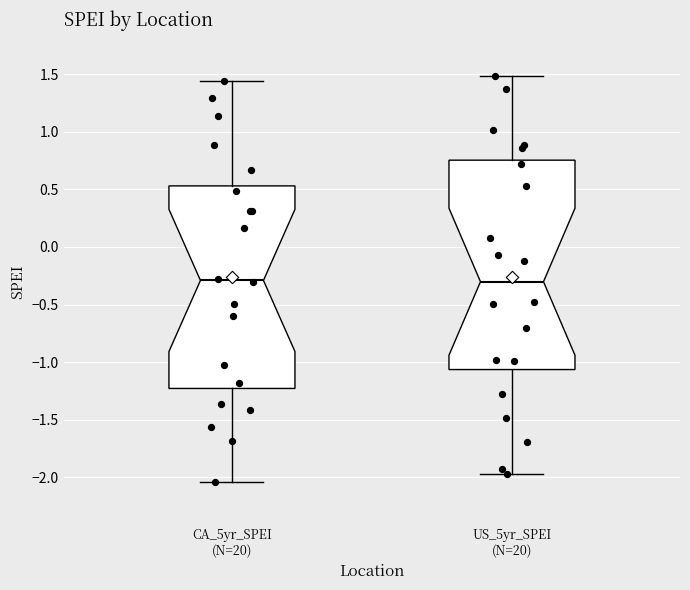

Reading left to right, read every box against the y-axis: the position of its median line, the range the box covers, and the ends of its whiskers. The values are not printed on the chart, so give them approximately, as read against the axis.

CA_5yr_SPEI (N=20): median -0.30, box -1.25 to 0.55, whiskers -2.05 to 1.45
US_5yr_SPEI (N=20): median -0.30, box -1.05 to 0.75, whiskers -1.95 to 1.50